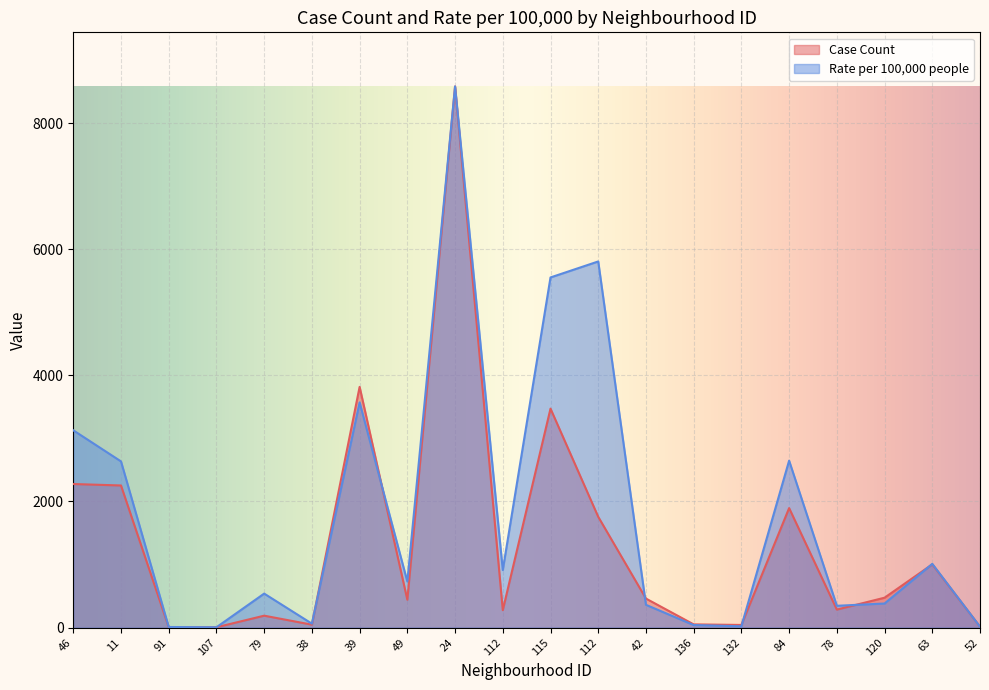

What is the label of the 13th point from the left?

42